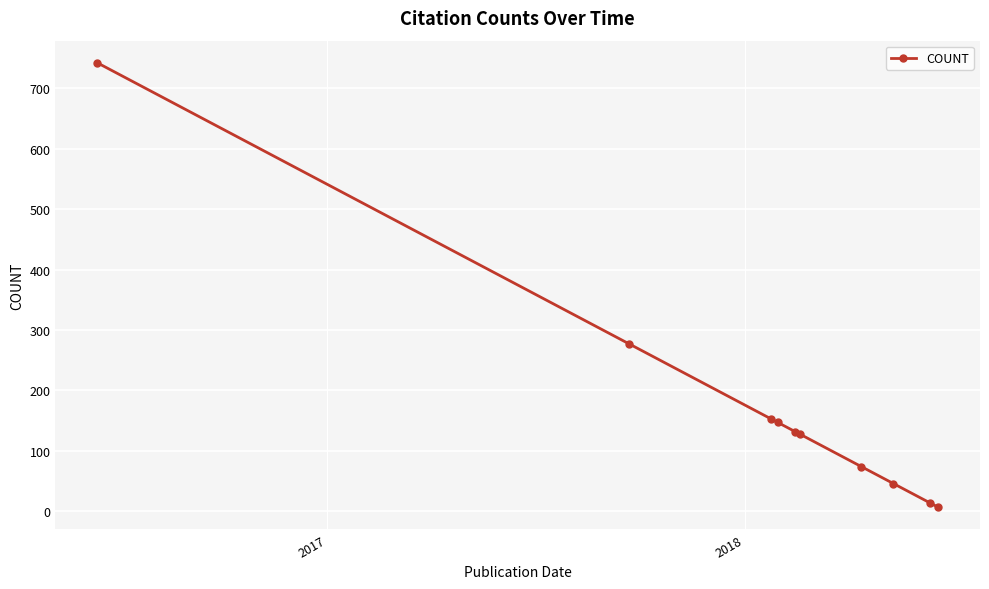

Reading right to left, extract all data points from this chart.

7	14	46	74	128	132	147	153	277	742